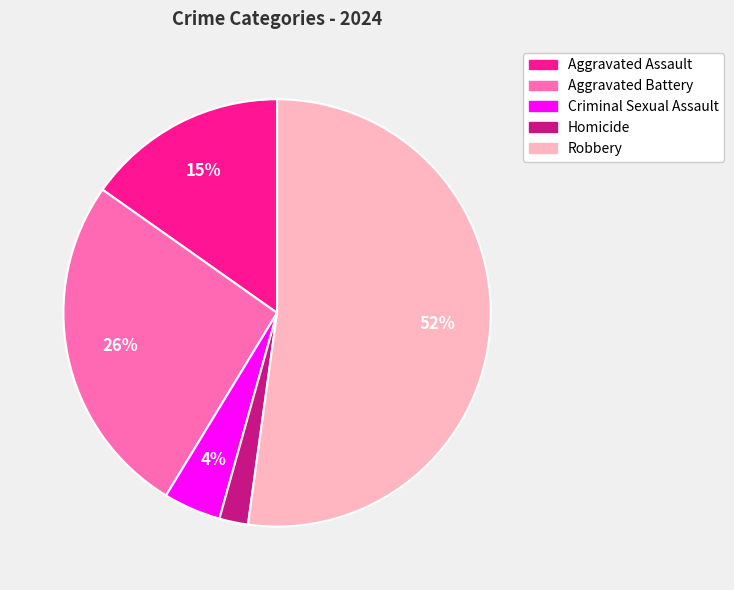

Is it true that Robbery is 46% of the pie?

False